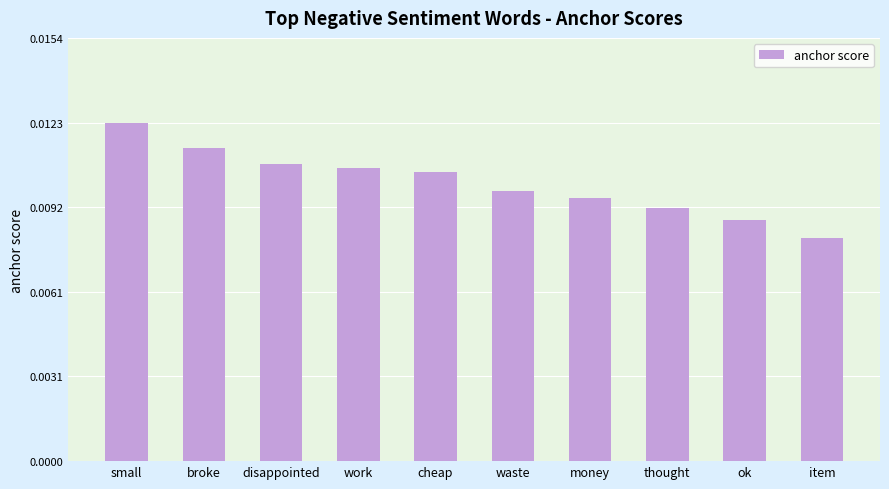

How many categories are shown in the chart?

10